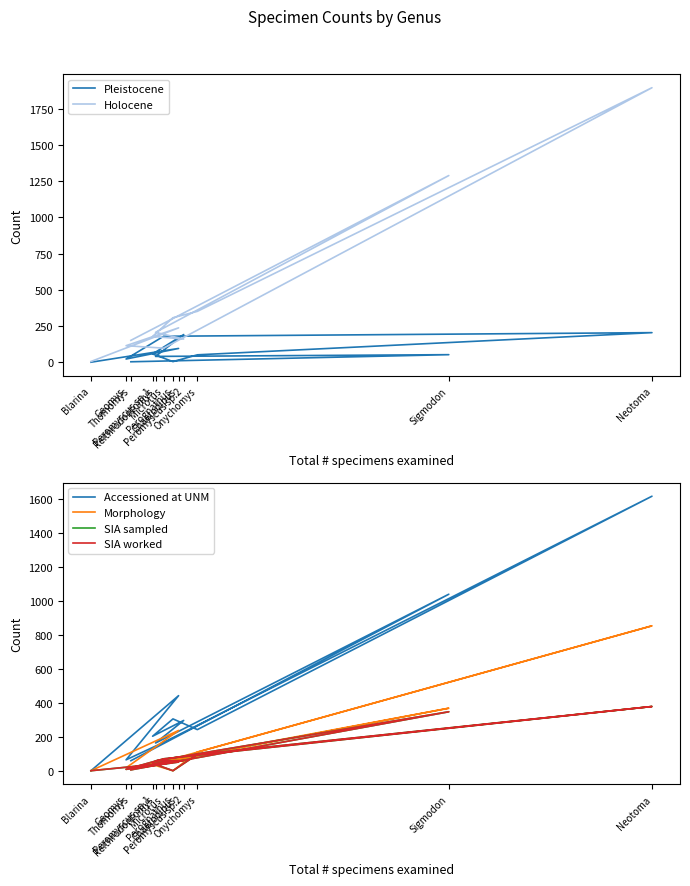

How many data points in Accessioned at UNM are above 242?

5